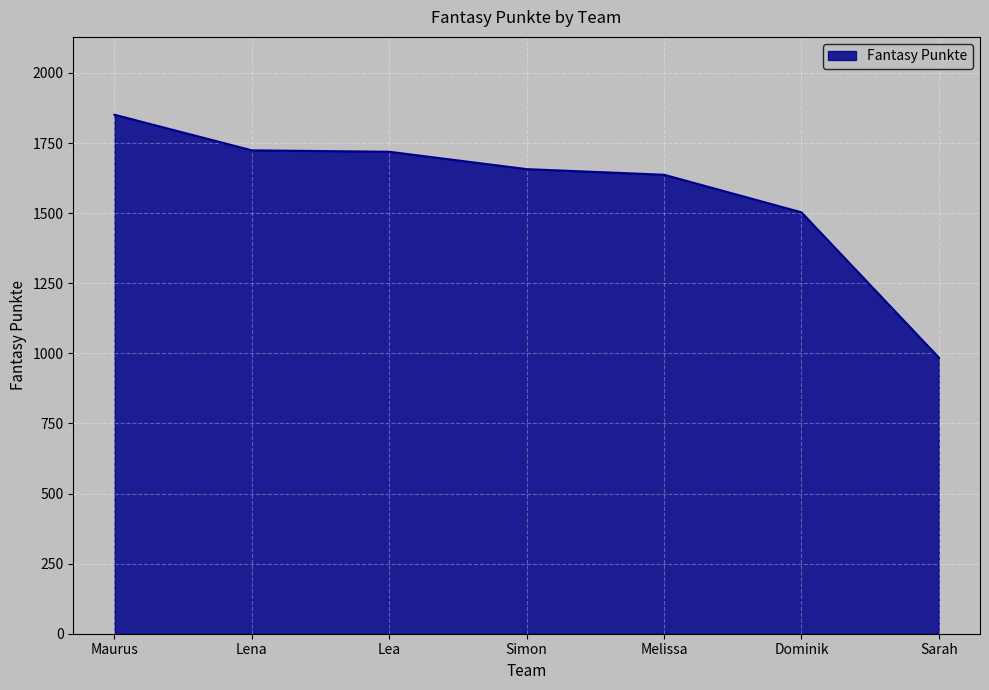

What is the difference between the maximum and minimum values?

866